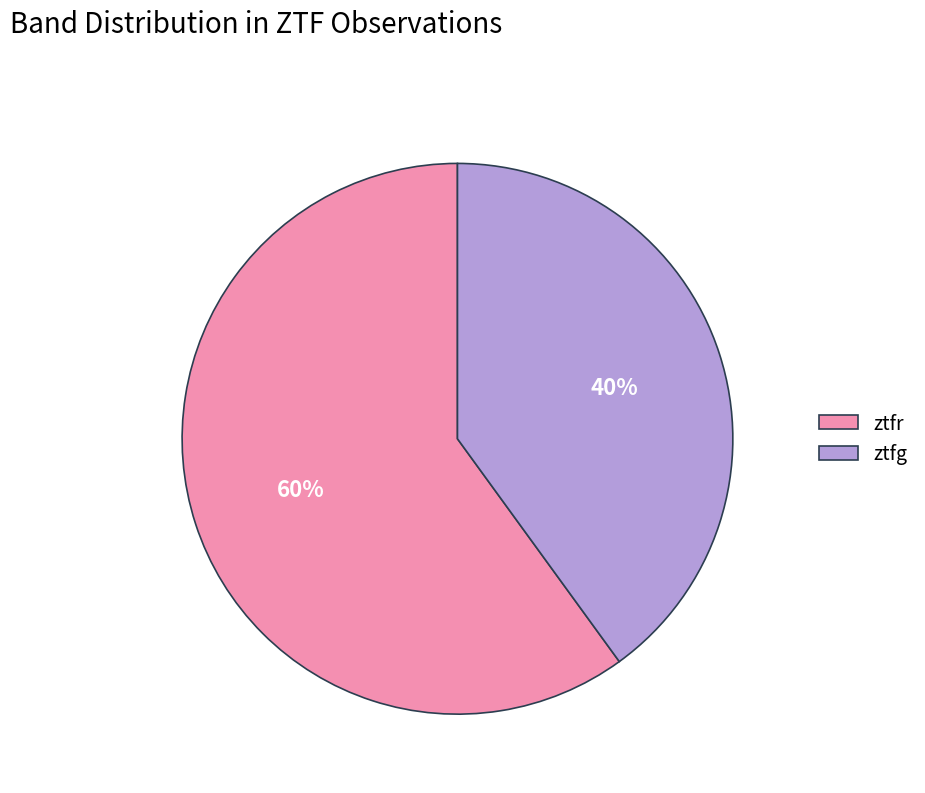

True or false: ztfr accounts for 60% of the total.

True